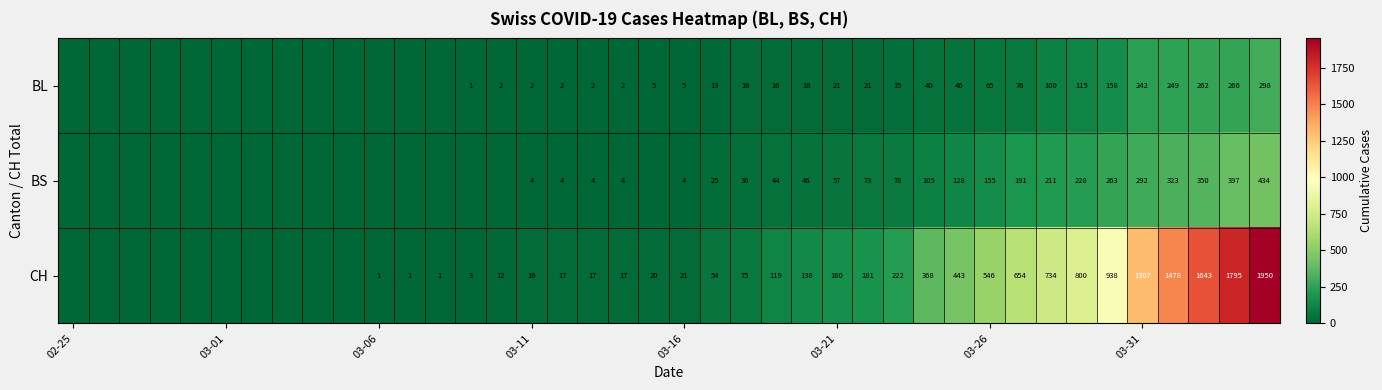

True or false: BL has a value of 131 at 03-31.

False